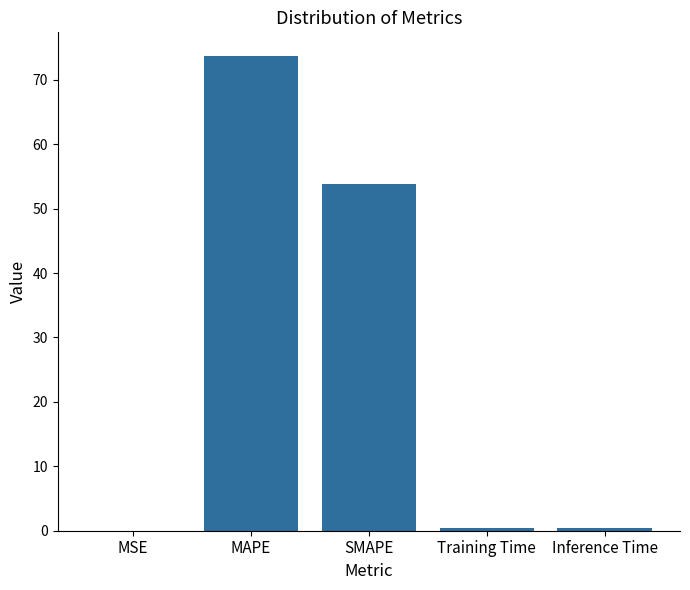

Which label corresponds to the largest value in the chart?

MAPE